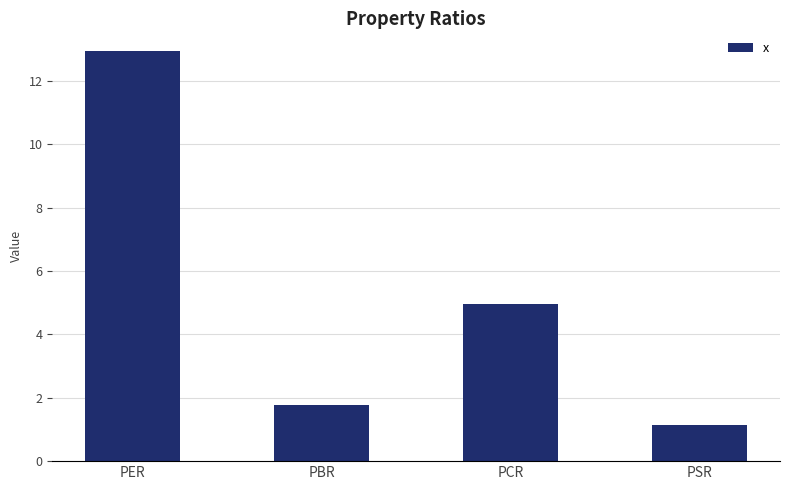

What is the value of the 1st bar from the left?

12.9